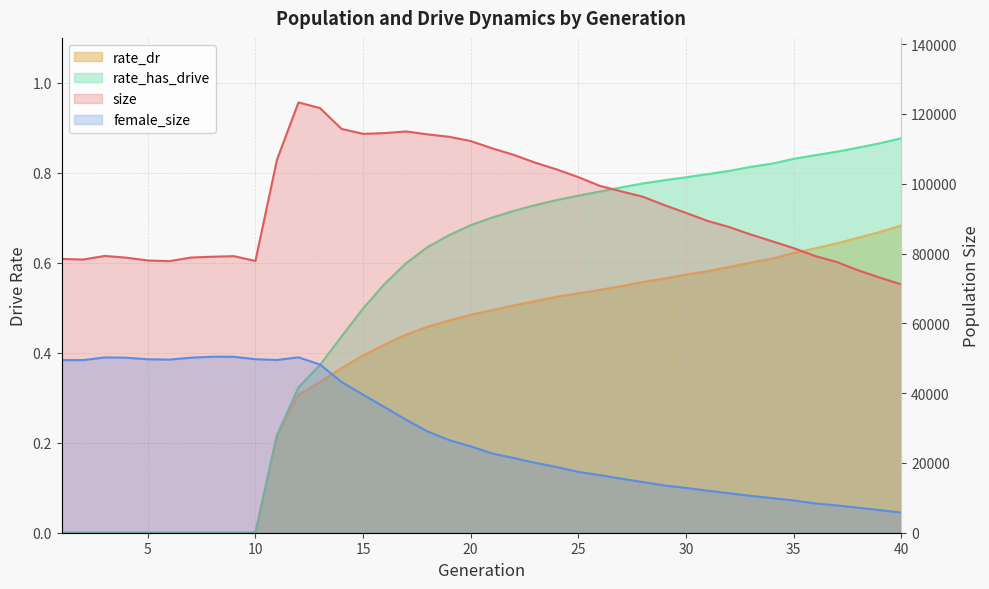

Which series has the largest total across all categories?

size